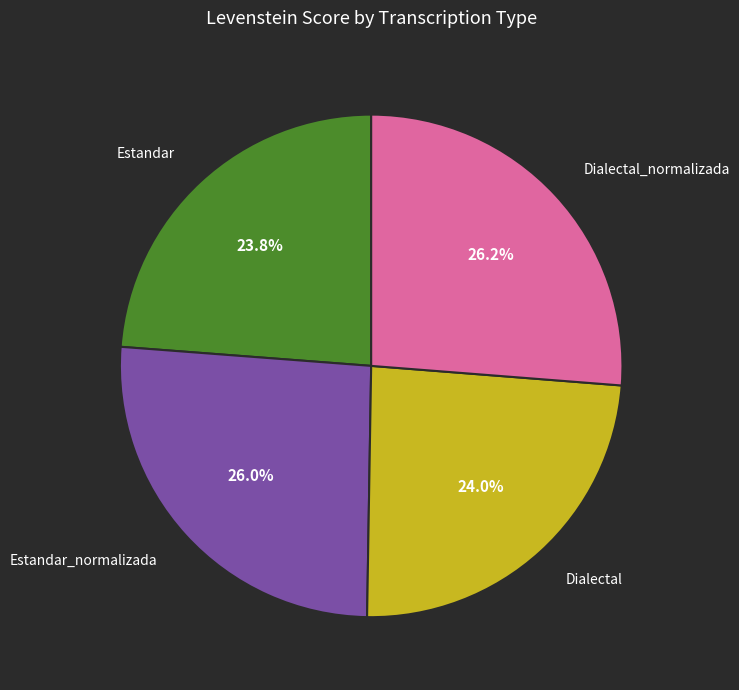

To the nearest percent, what is the difference between the largest and smallest slice percentages?

2%